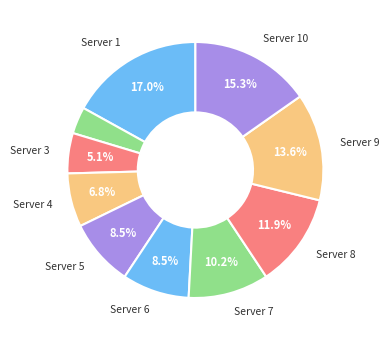

Rank the categories by value from lowest to highest.

Server 2, Server 3, Server 4, Server 5, Server 6, Server 7, Server 8, Server 9, Server 10, Server 1